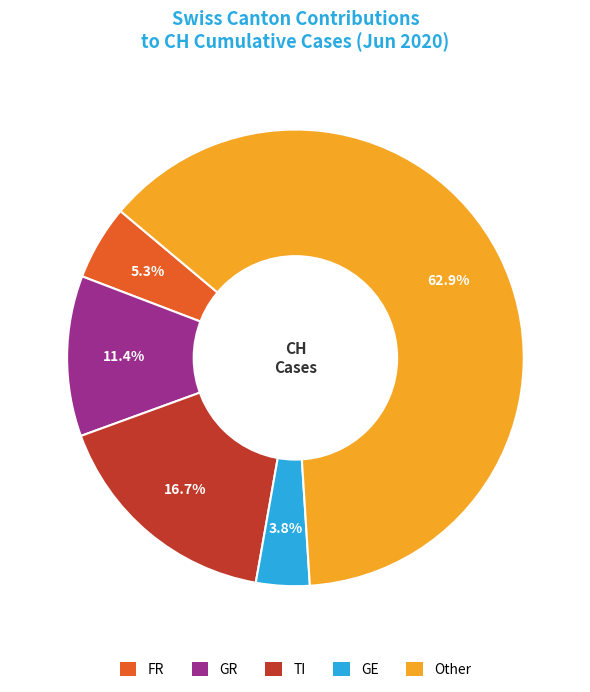

Does FR represent more than half of the total?

No